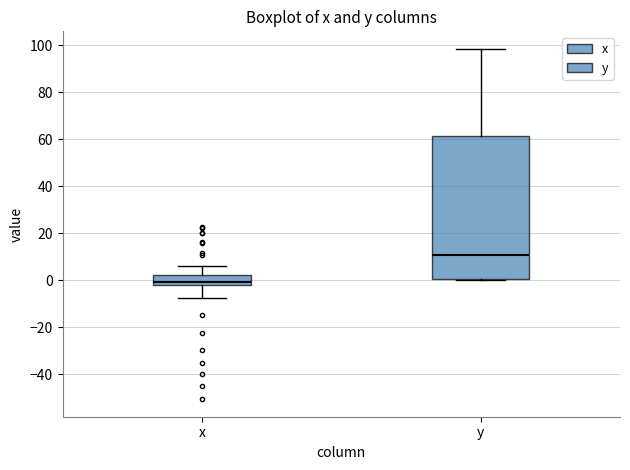

Reading left to right, read every box against the y-axis: the position of its median line, the range the box covers, and the ends of its whiskers. The values are not printed on the chart, so give them approximately, as read against the axis.

x: median 0, box -2 to 2, whiskers -8 to 6
y: median 10, box 0 to 62, whiskers 0 to 98